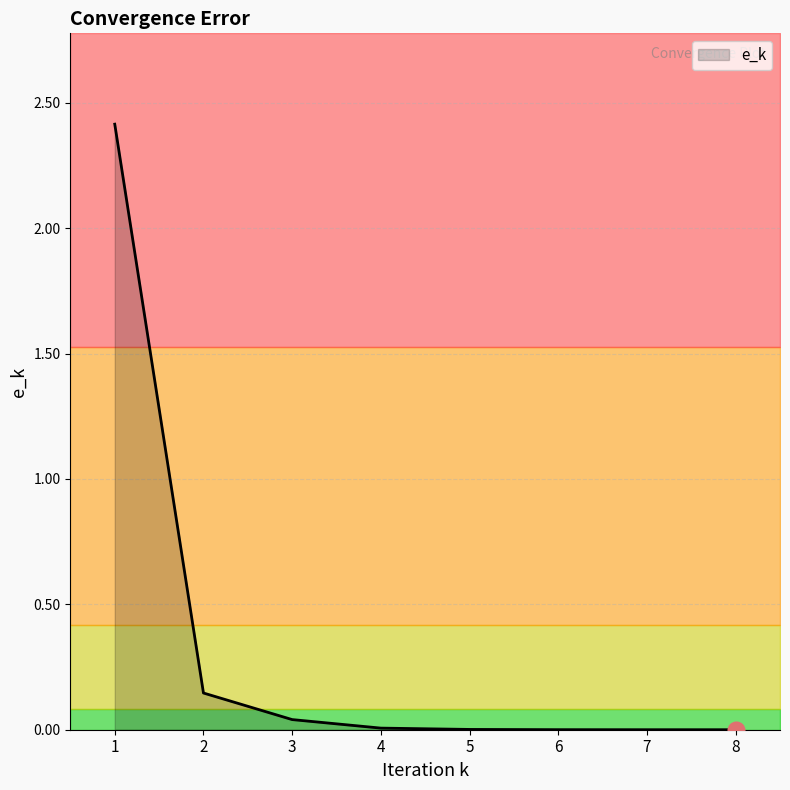

How many lines are shown in the chart?

1